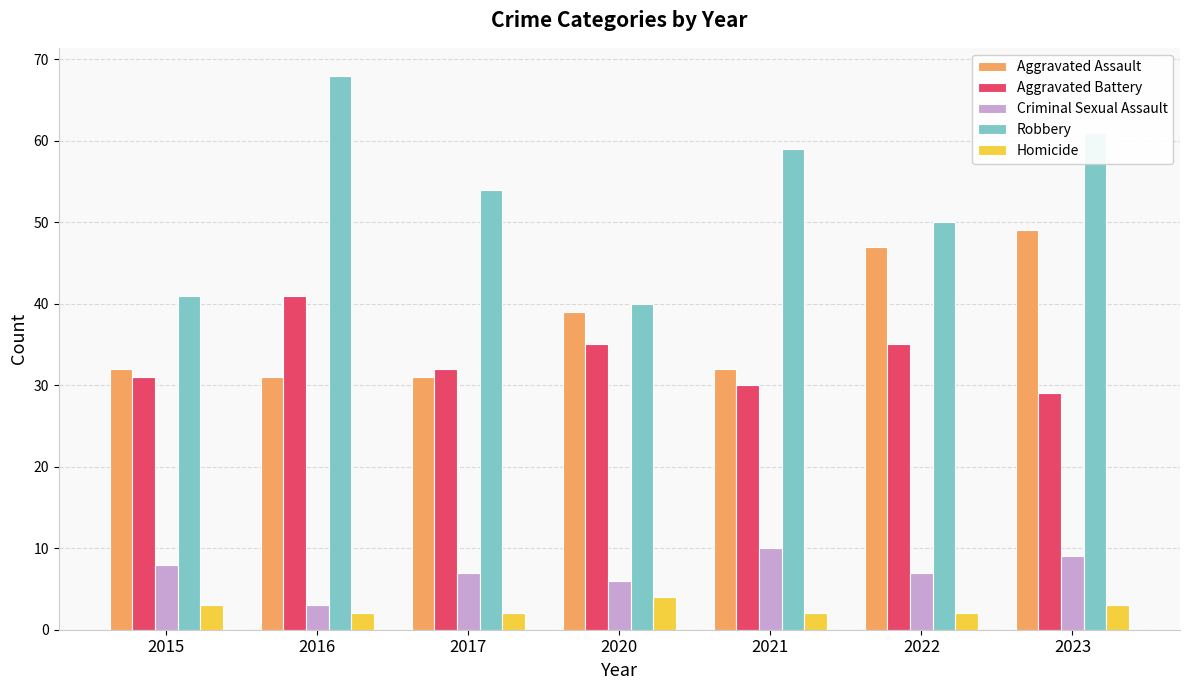

Reading left to right, extract all data points from this chart.

Aggravated Assault: 32	31	31	39	32	47	49
Aggravated Battery: 31	41	32	35	30	35	29
Criminal Sexual Assault: 8	3	7	6	10	7	9
Robbery: 41	68	54	40	59	50	61
Homicide: 3	2	2	4	2	2	3